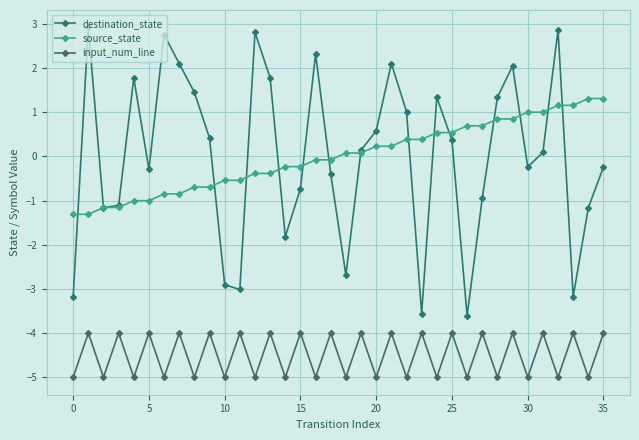

True or false: source_state and input_num_line cross at least once.

False